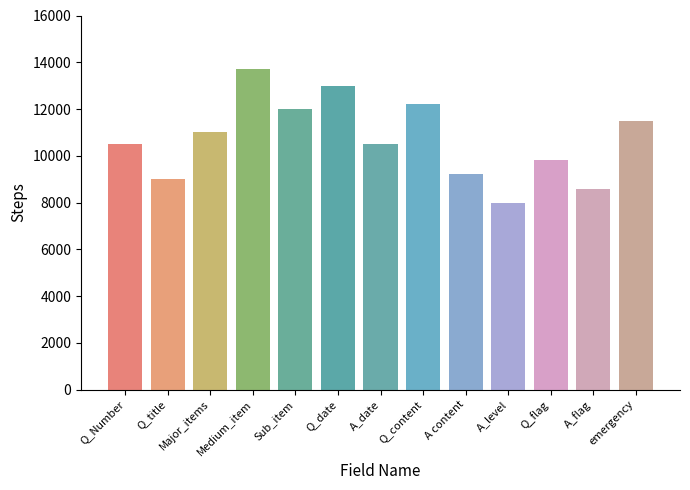

True or false: the data shows 18048 at emergency.

False